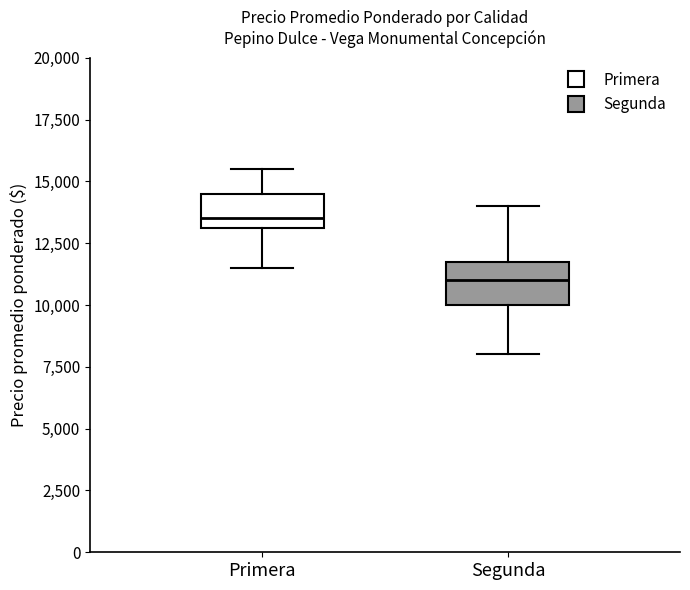

Reading left to right, transcribe this box plot: for each box, give where its median line is, the range the box spans, and where its two whiskers end, as read against the y-axis. The values are not printed on the chart, so give them approximately, as read against the axis.

Primera: median 13500, box 13000 to 14500, whiskers 11500 to 15500
Segunda: median 11000, box 10000 to 12000, whiskers 8000 to 14000